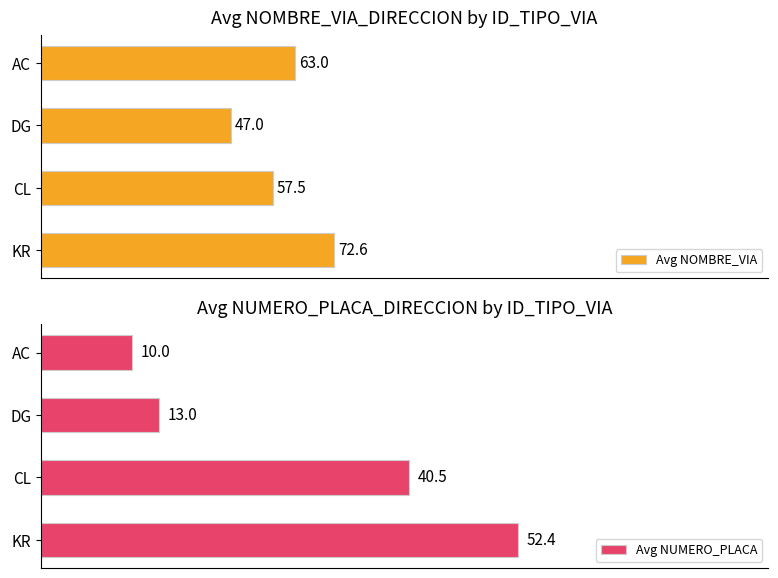

How many groups of bars are there?

4